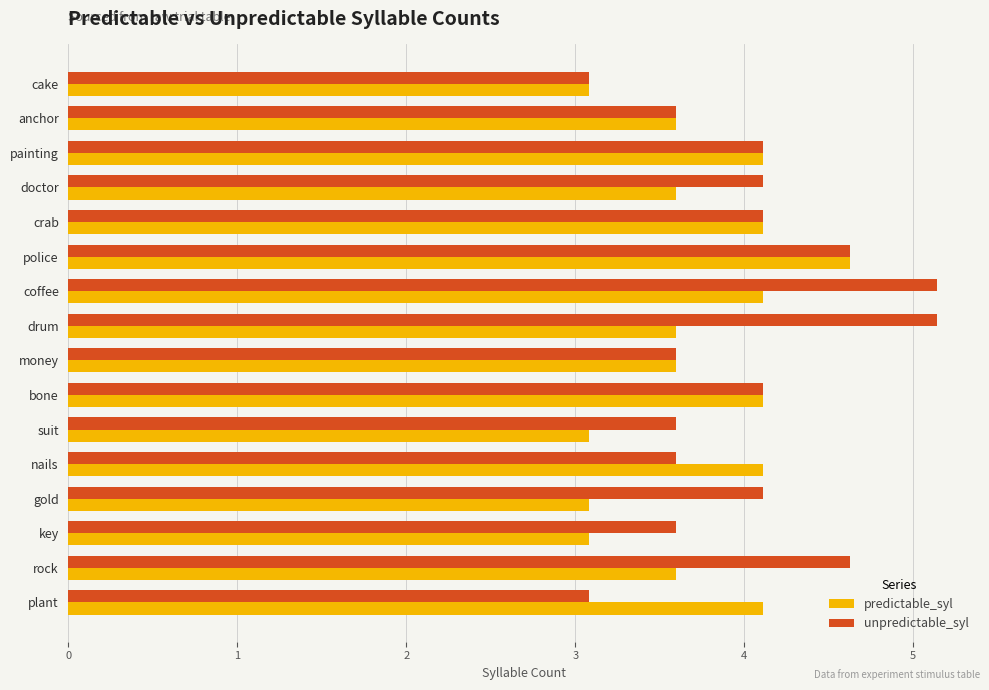

What is the greatest value displayed?

5.1